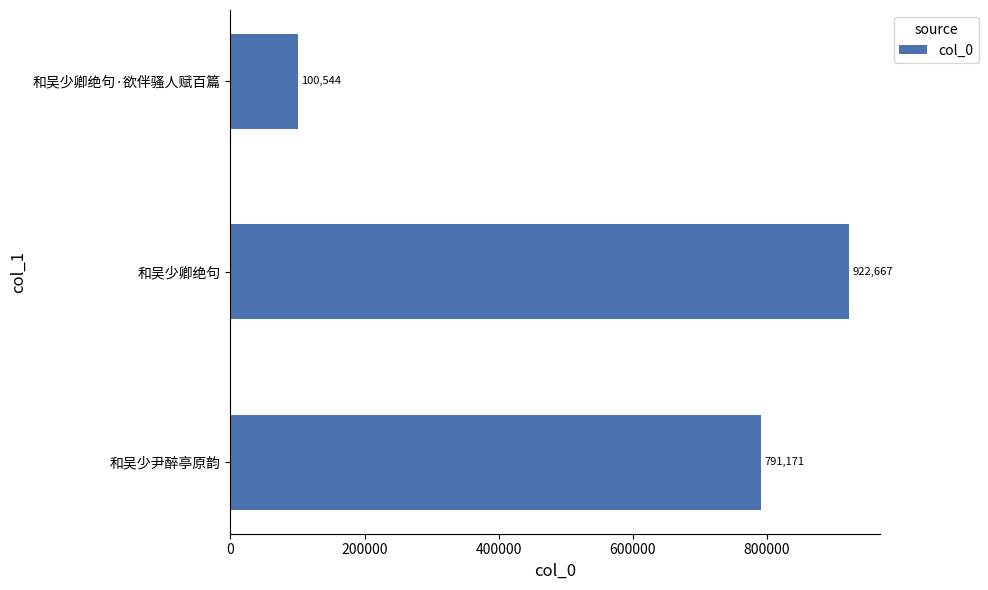

At which category does the chart reach its peak across all series?

和吴少卿绝句